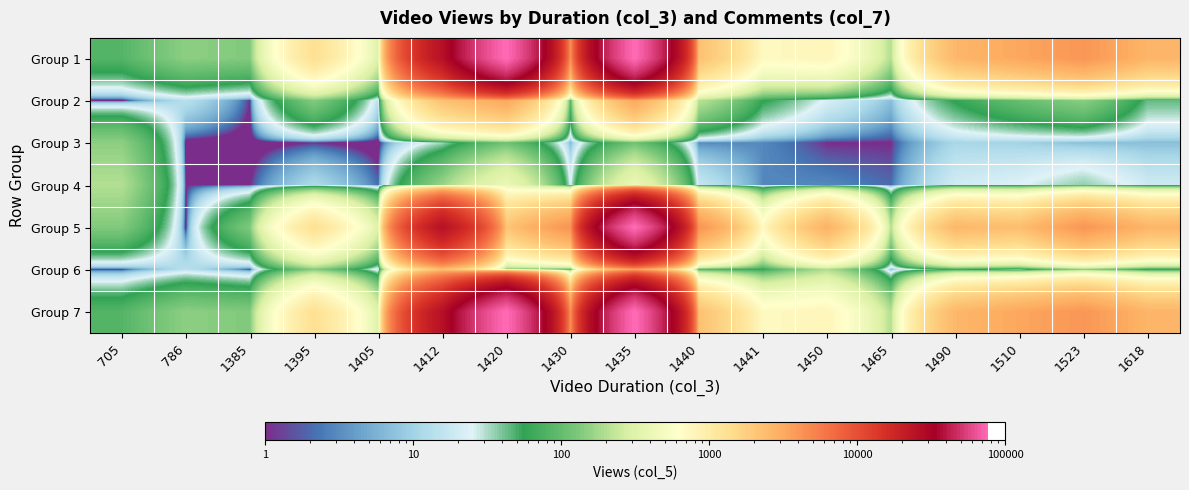

Which label corresponds to the largest value in the chart?

1420